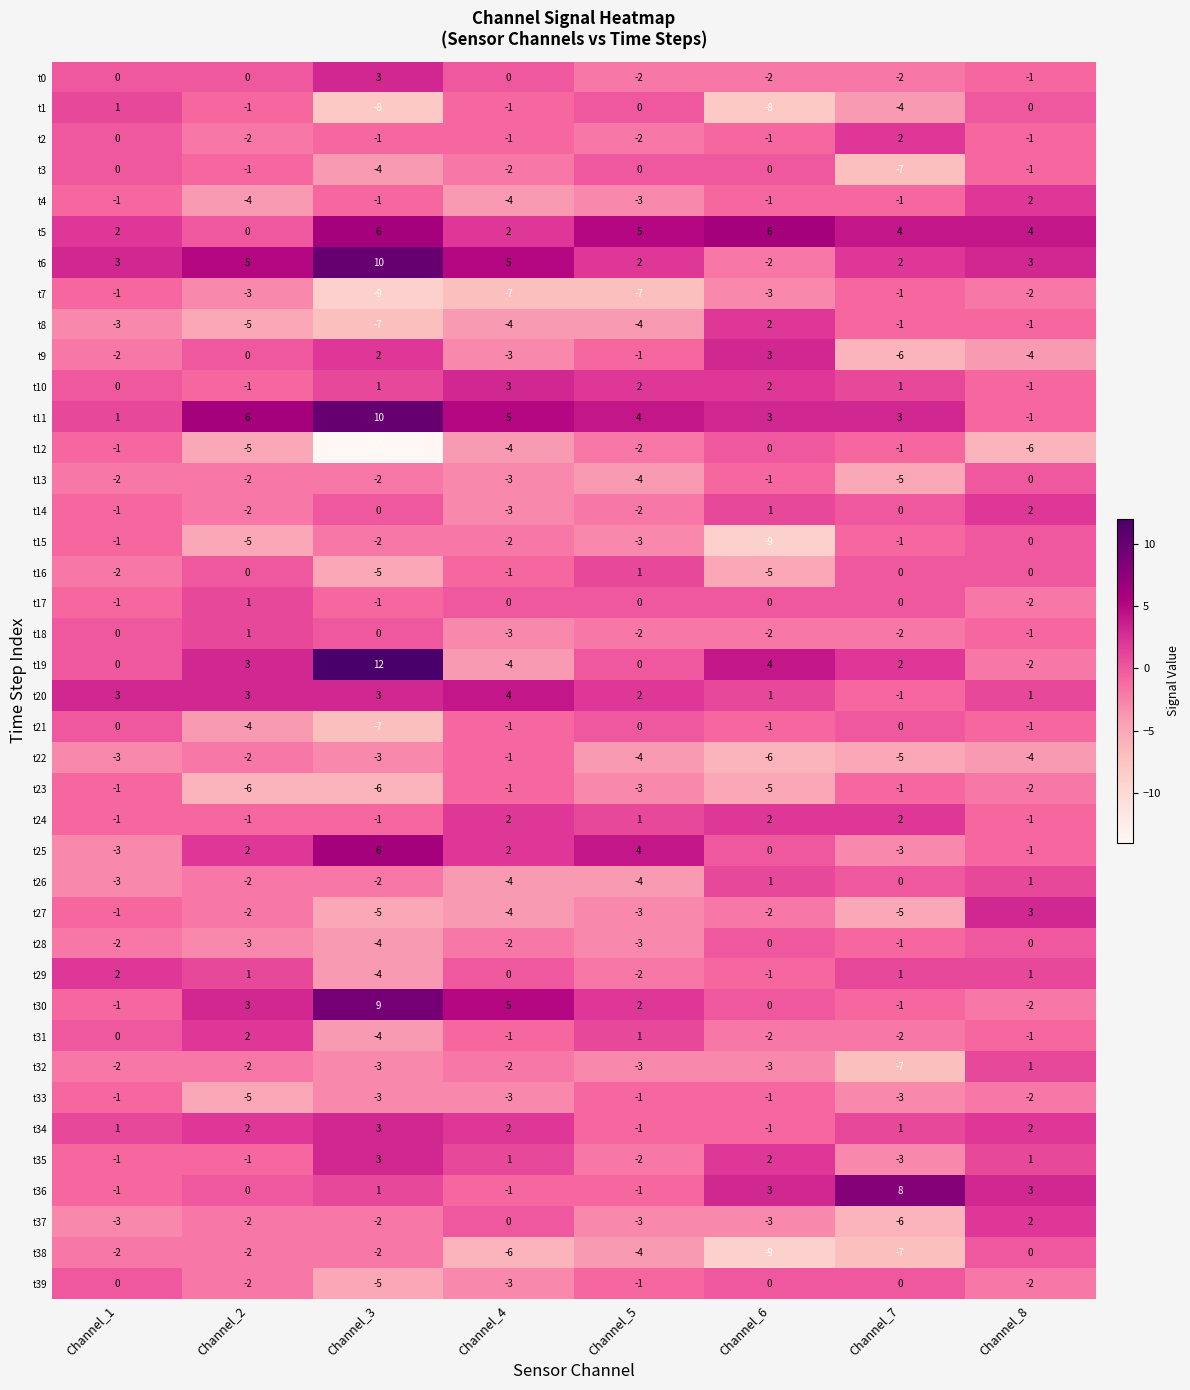

The t28 series shows 0 at Channel_6. True or false?

True